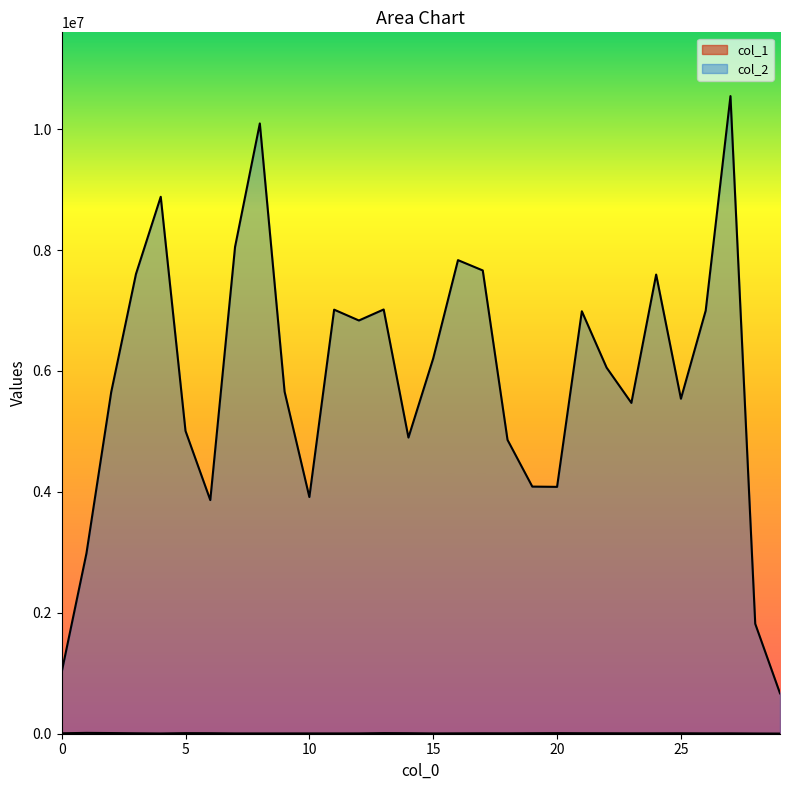

How many data points does each series have?

30